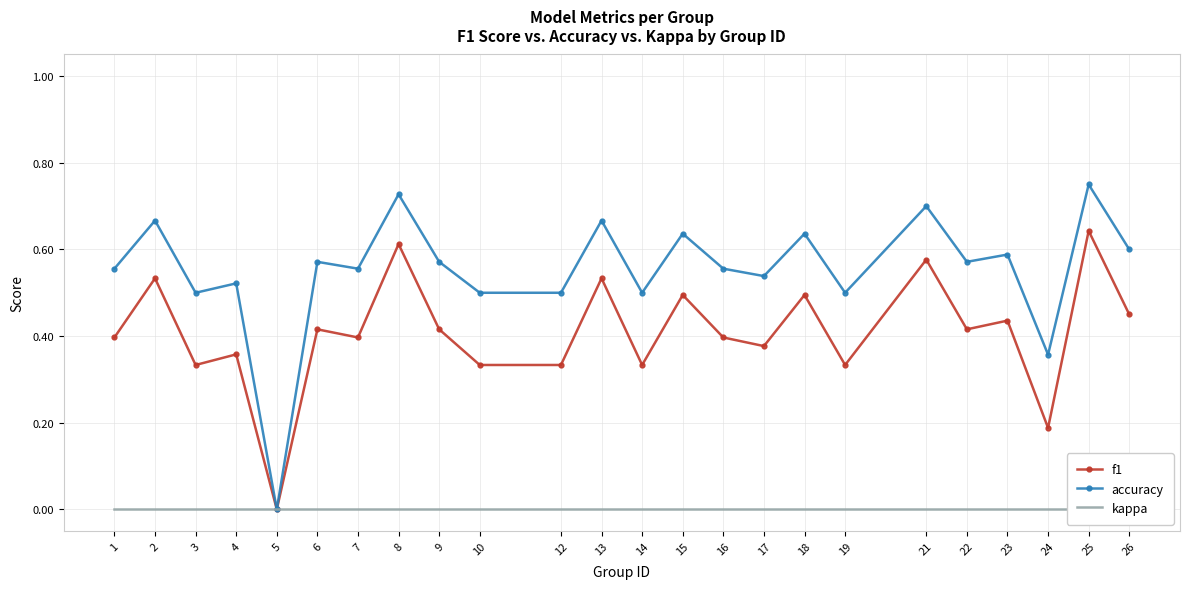

Which category has the highest value in the kappa series?

1